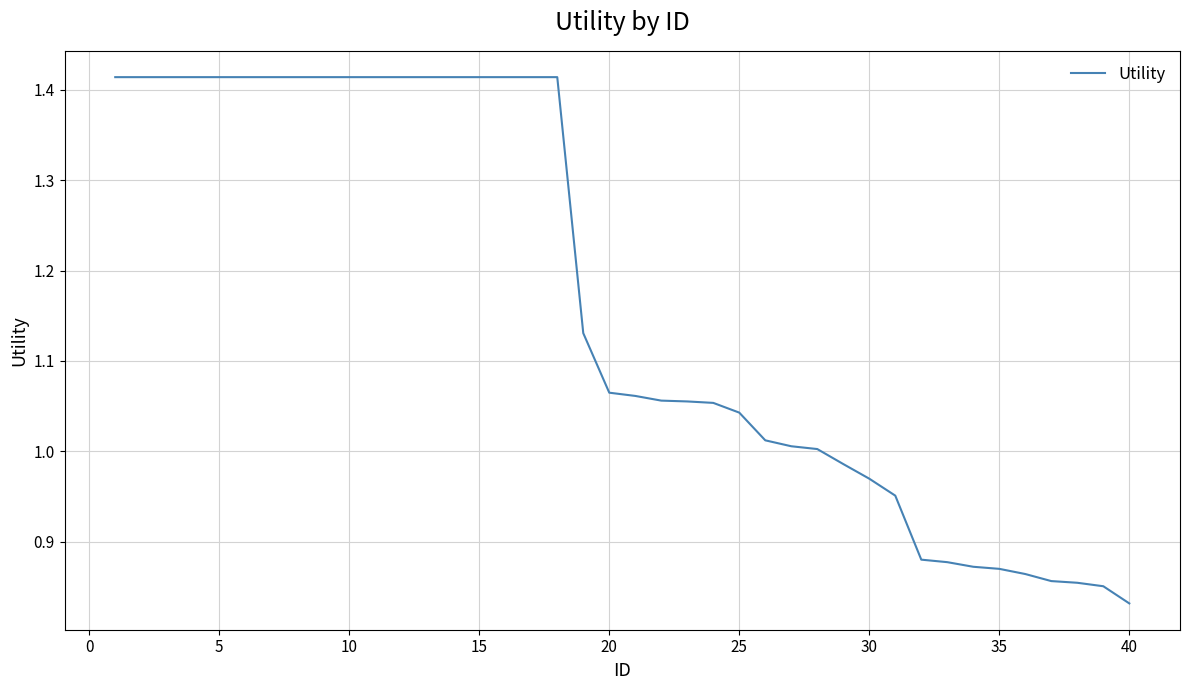

What is the difference between the maximum and minimum values?

0.6